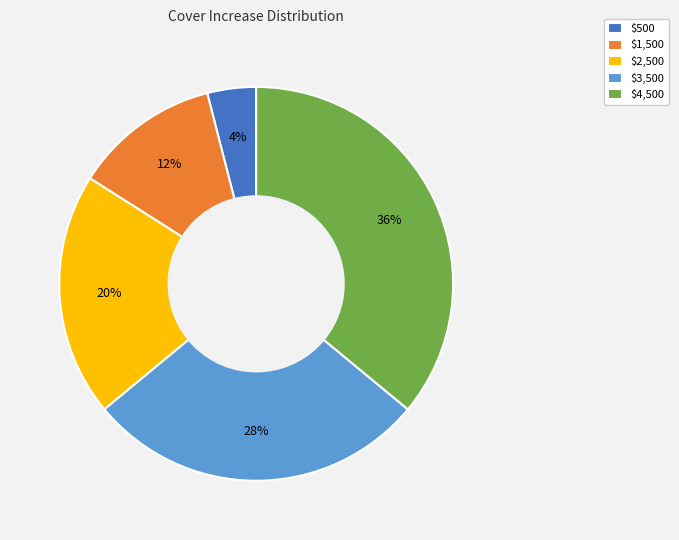

Which slice is the largest?

$4,500